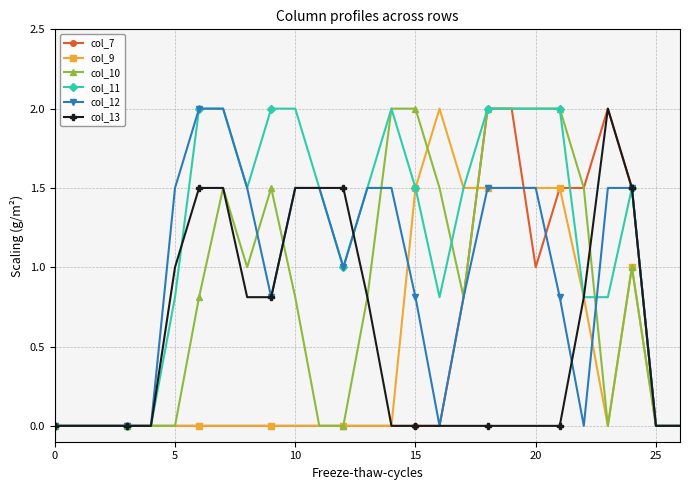

What is the value of the col_13 point at the 11th from the left?

1.5